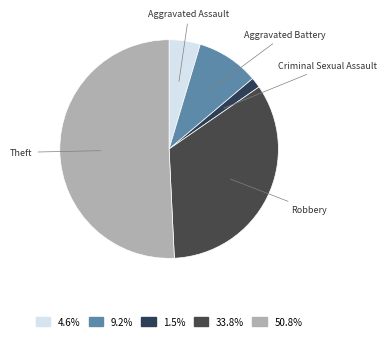

Count the number of slices in the pie.

5